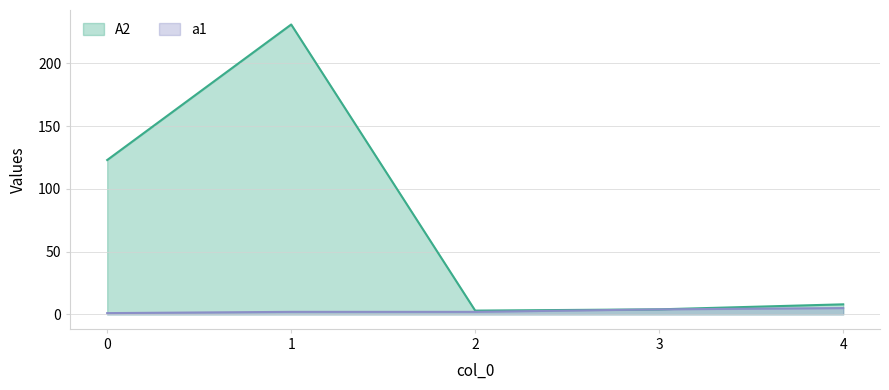

What is the sum of the a1 values at 0 and 4?

6